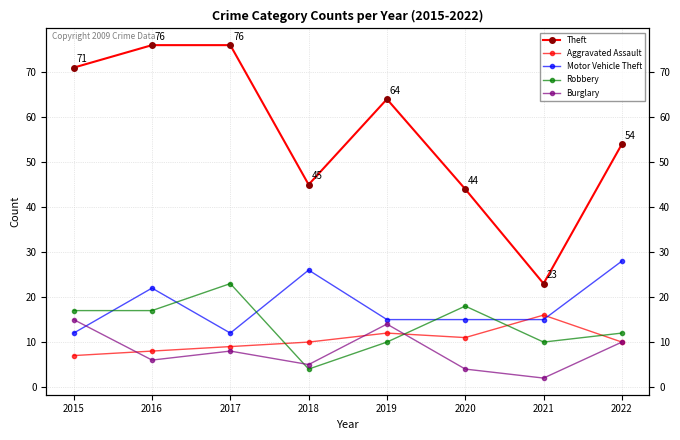

How many data points in Robbery are less than 17?

4